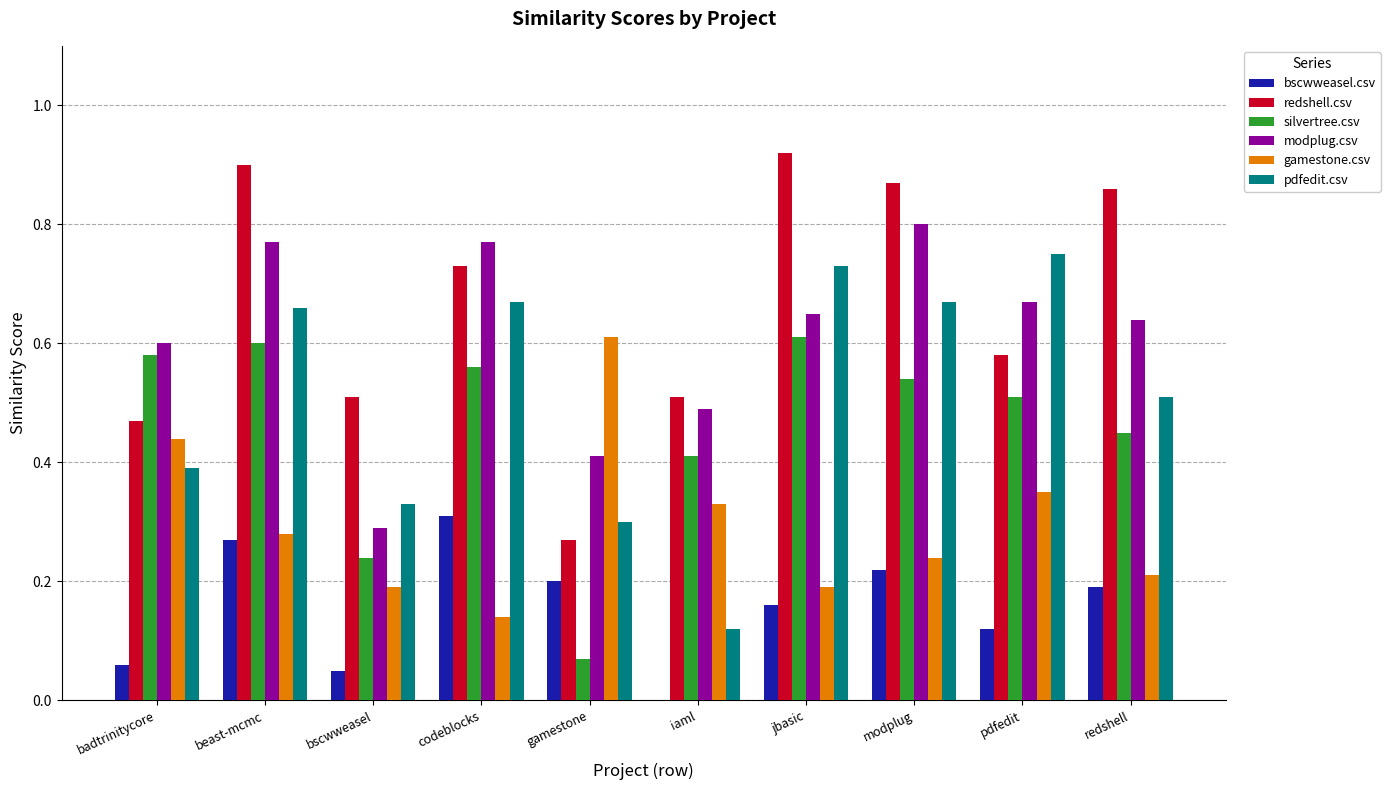

The bscwweasel.csv series shows -0.1 at iaml. True or false?

False